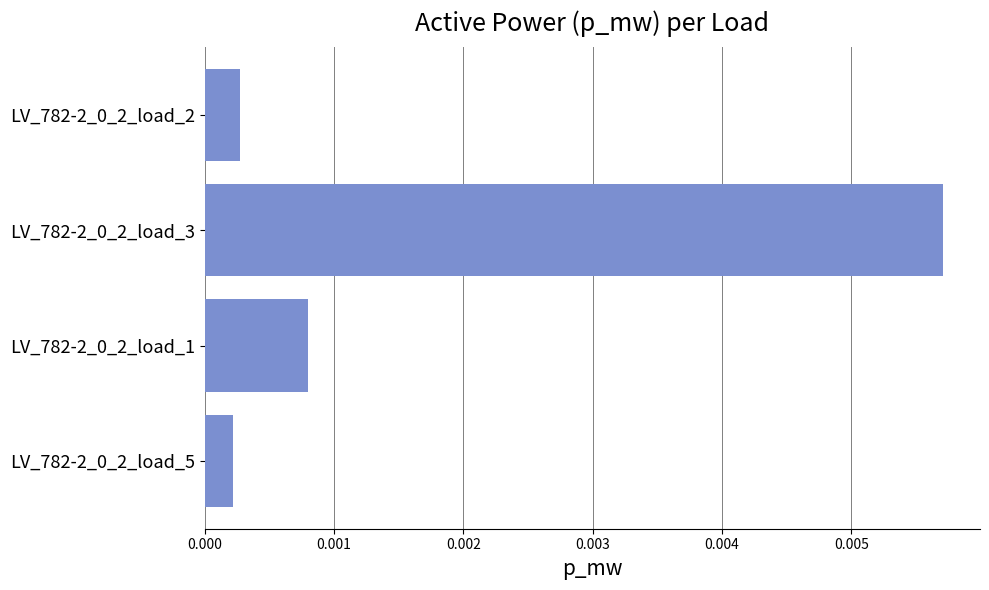

What position from the top is LV_782-2_0_2_load_3?

2